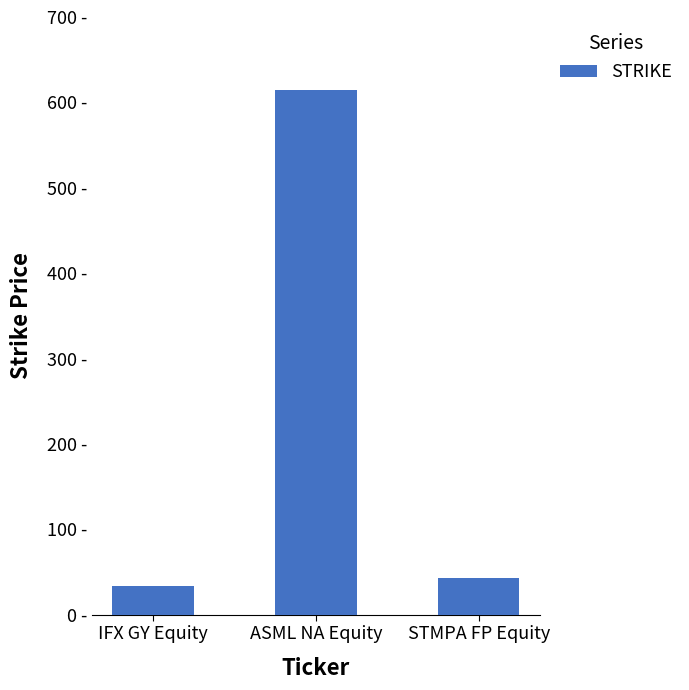

True or false: the data shows 1007.7 at ASML NA Equity.

False